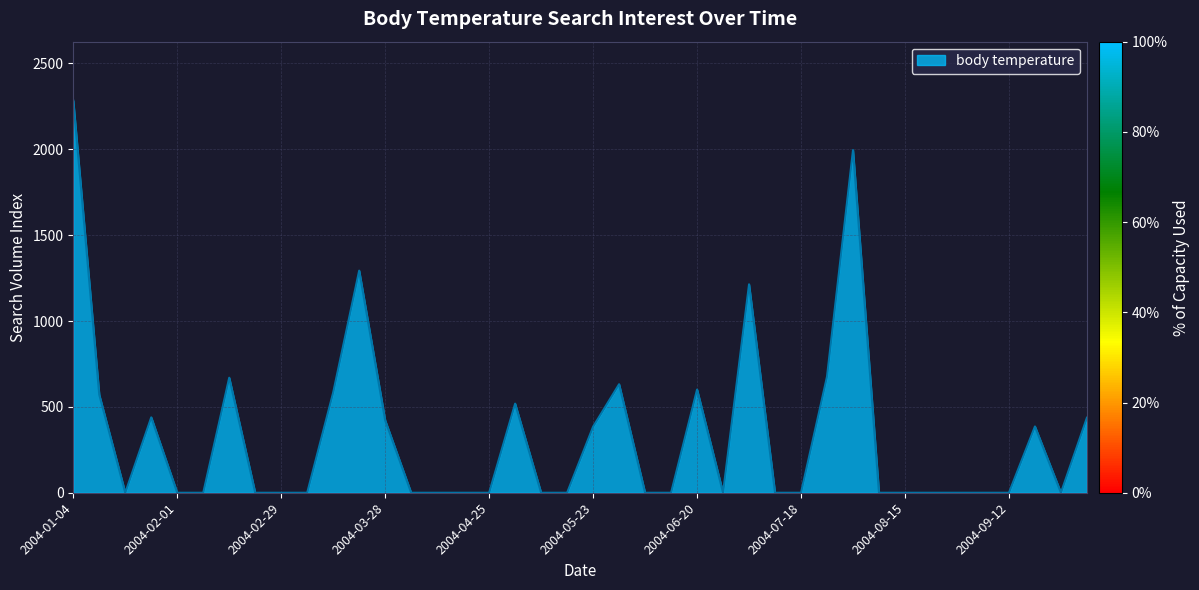

What is the difference between the maximum and minimum values?

2284.4